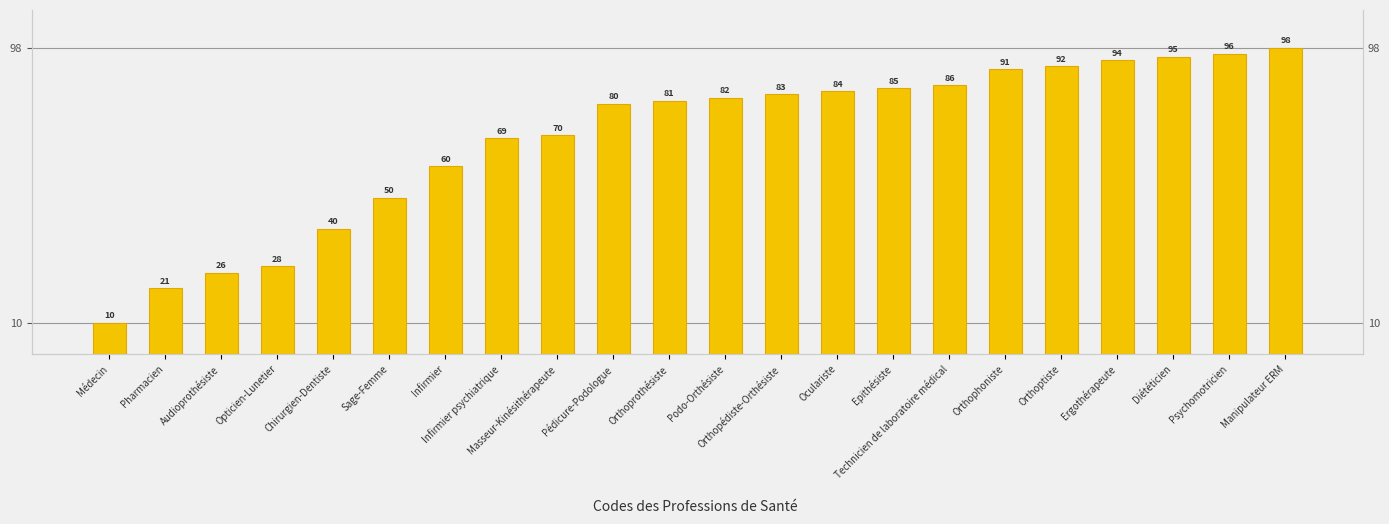

What is the difference between the maximum and minimum values?

88